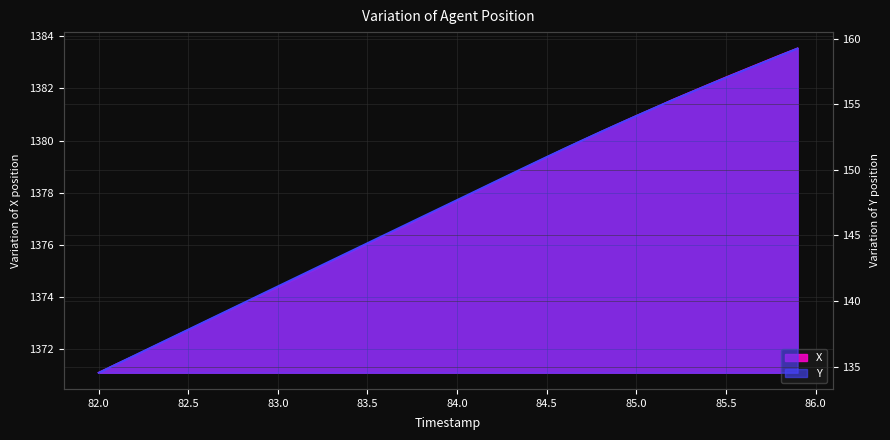

Between 84.0 and 85.1, which is larger?

85.1